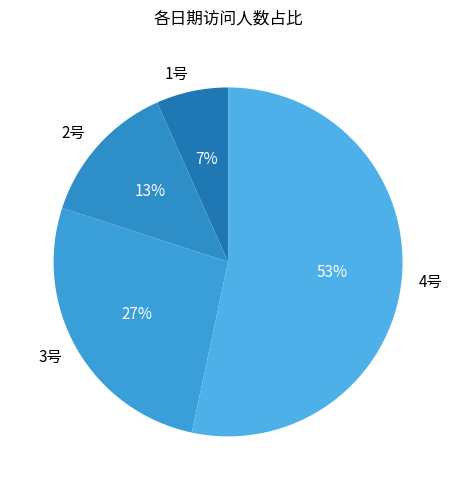

Between 4号 and 1号, which is larger?

4号